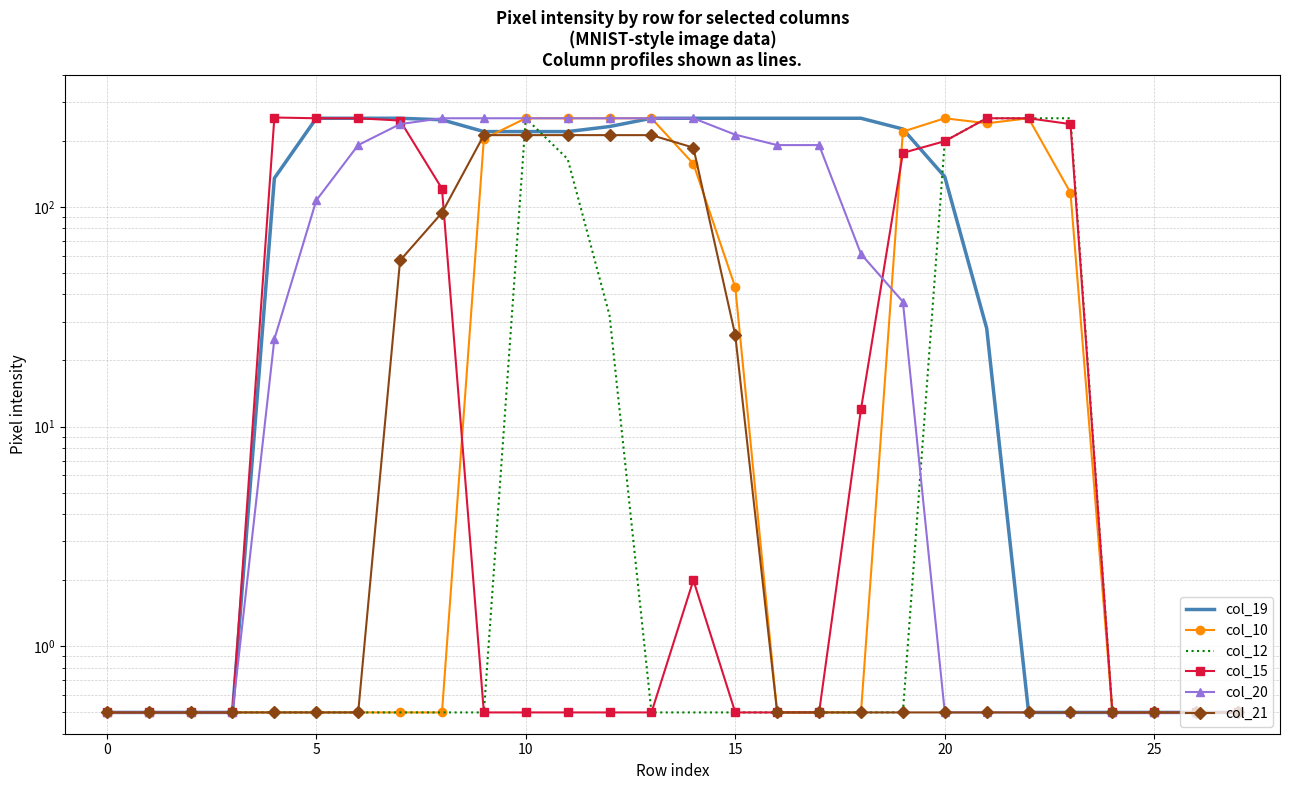

True or false: col_21 has more than 1 points higher than both neighbors.

False